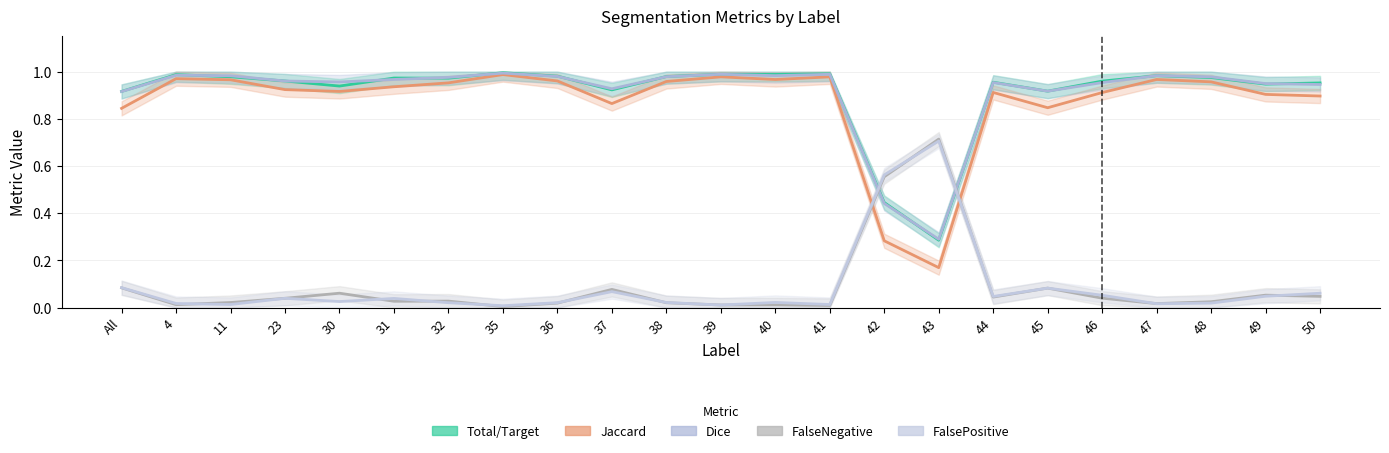

Reading left to right, transcribe all the data shown in this chart.

Total/Target: All=0.9	4=1.0	11=1.0	23=1.0	30=0.9	31=1.0	32=1.0	35=1.0	36=1.0	37=0.9	38=1.0	39=1.0	40=1.0	41=1.0	42=0.4	43=0.3	44=1.0	45=0.9	46=1.0	47=1.0	48=1.0	49=0.9	50=1.0
Jaccard: All=0.8	4=1.0	11=1.0	23=0.9	30=0.9	31=0.9	32=1.0	35=1.0	36=1.0	37=0.9	38=1.0	39=1.0	40=1.0	41=1.0	42=0.3	43=0.2	44=0.9	45=0.8	46=0.9	47=1.0	48=1.0	49=0.9	50=0.9
Dice: All=0.9	4=1.0	11=1.0	23=1.0	30=1.0	31=1.0	32=1.0	35=1.0	36=1.0	37=0.9	38=1.0	39=1.0	40=1.0	41=1.0	42=0.4	43=0.3	44=1.0	45=0.9	46=1.0	47=1.0	48=1.0	49=0.9	50=0.9
FalseNegative: All=0.1	4=0.0	11=0.0	23=0.0	30=0.1	31=0.0	32=0.0	35=0.0	36=0.0	37=0.1	38=0.0	39=0.0	40=0.0	41=0.0	42=0.6	43=0.7	44=0.0	45=0.1	46=0.0	47=0.0	48=0.0	49=0.1	50=0.0
FalsePositive: All=0.1	4=0.0	11=0.0	23=0.0	30=0.0	31=0.0	32=0.0	35=0.0	36=0.0	37=0.1	38=0.0	39=0.0	40=0.0	41=0.0	42=0.6	43=0.7	44=0.0	45=0.1	46=0.1	47=0.0	48=0.0	49=0.0	50=0.1